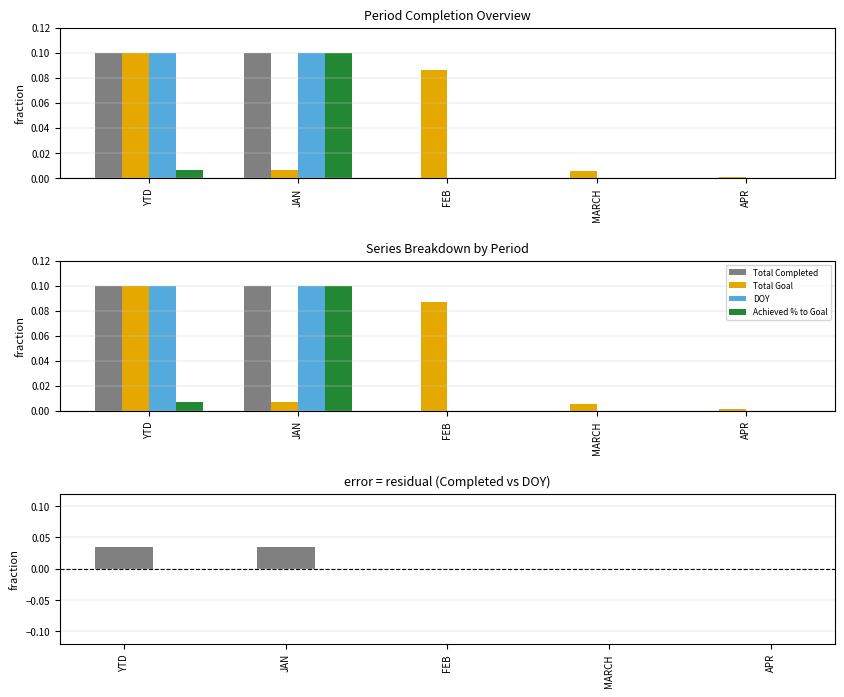

What is the difference between the Achieved % to Goal values at APR and JAN?

0.1